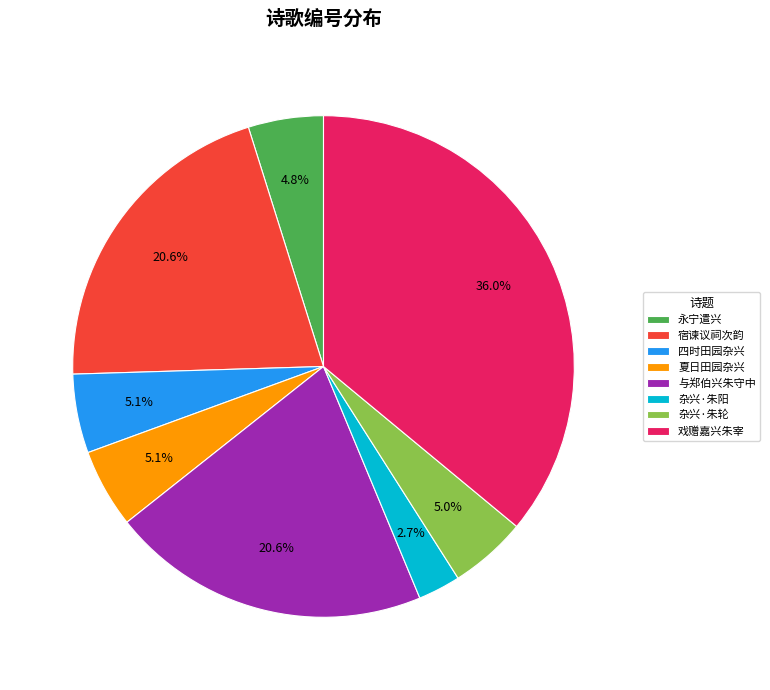

Which has a higher value, 与郑伯兴朱守中 or 四时田园杂兴?

与郑伯兴朱守中